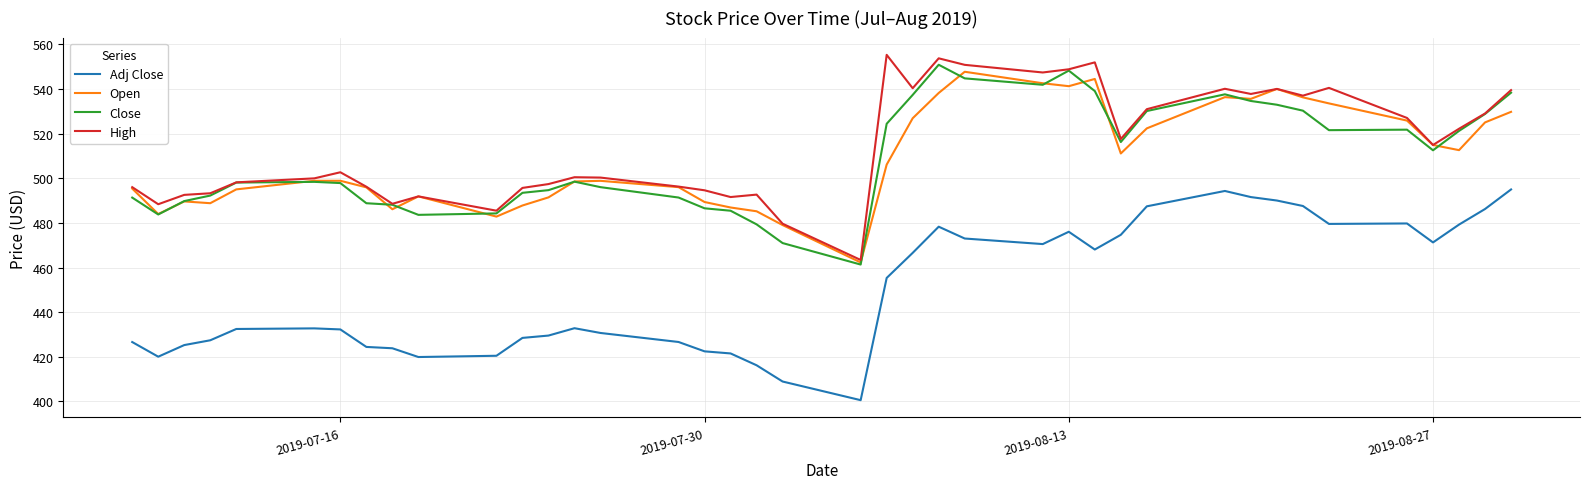

How many lines are shown in the chart?

4